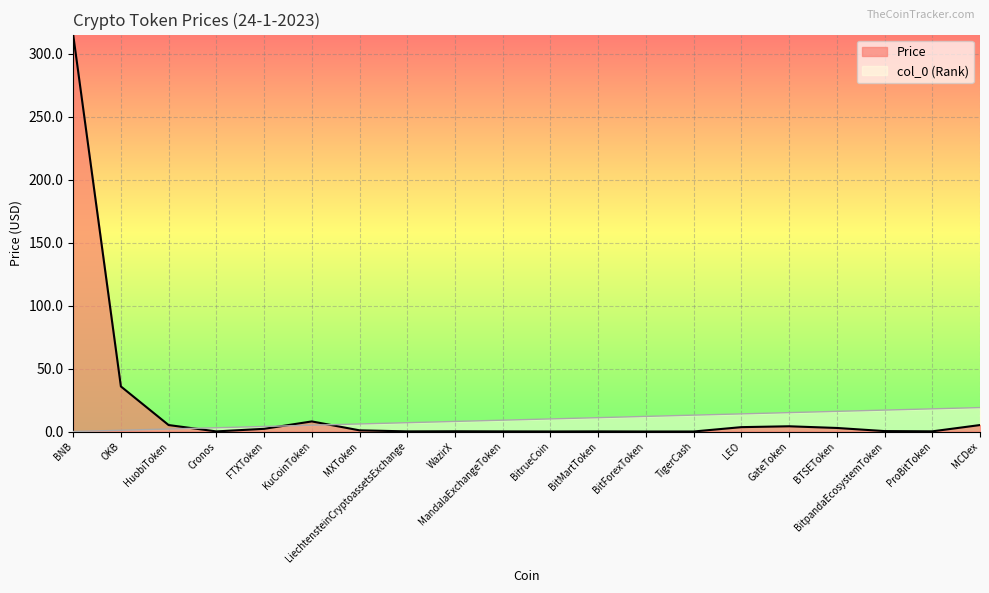

What is the difference between the Price values at BitMartToken and OKB?

35.7